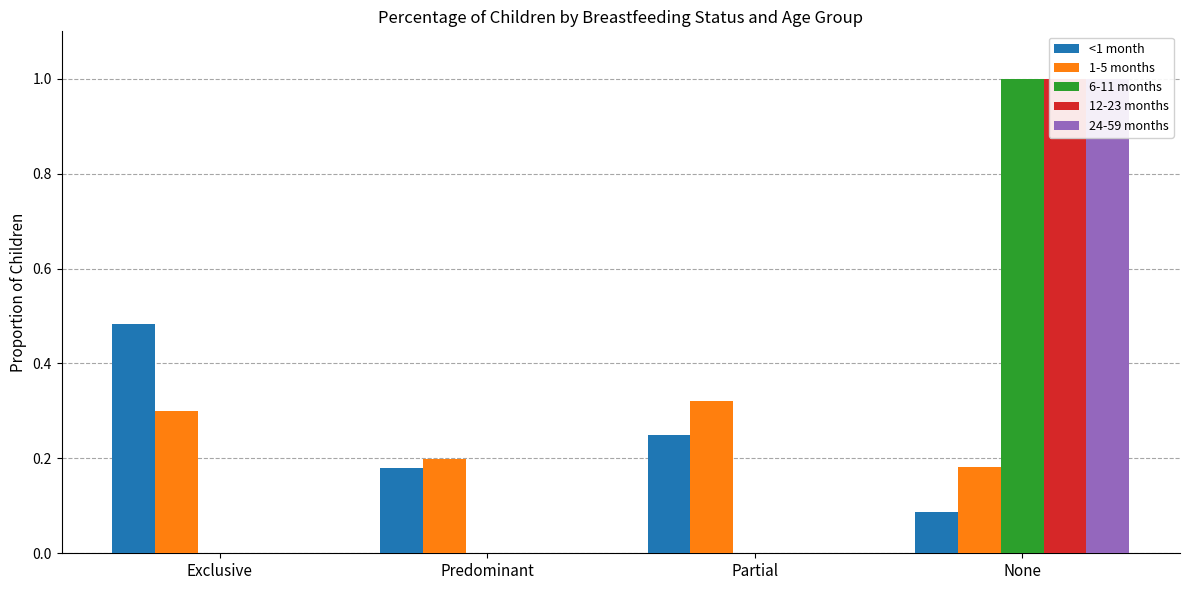

How many groups of bars are there?

4